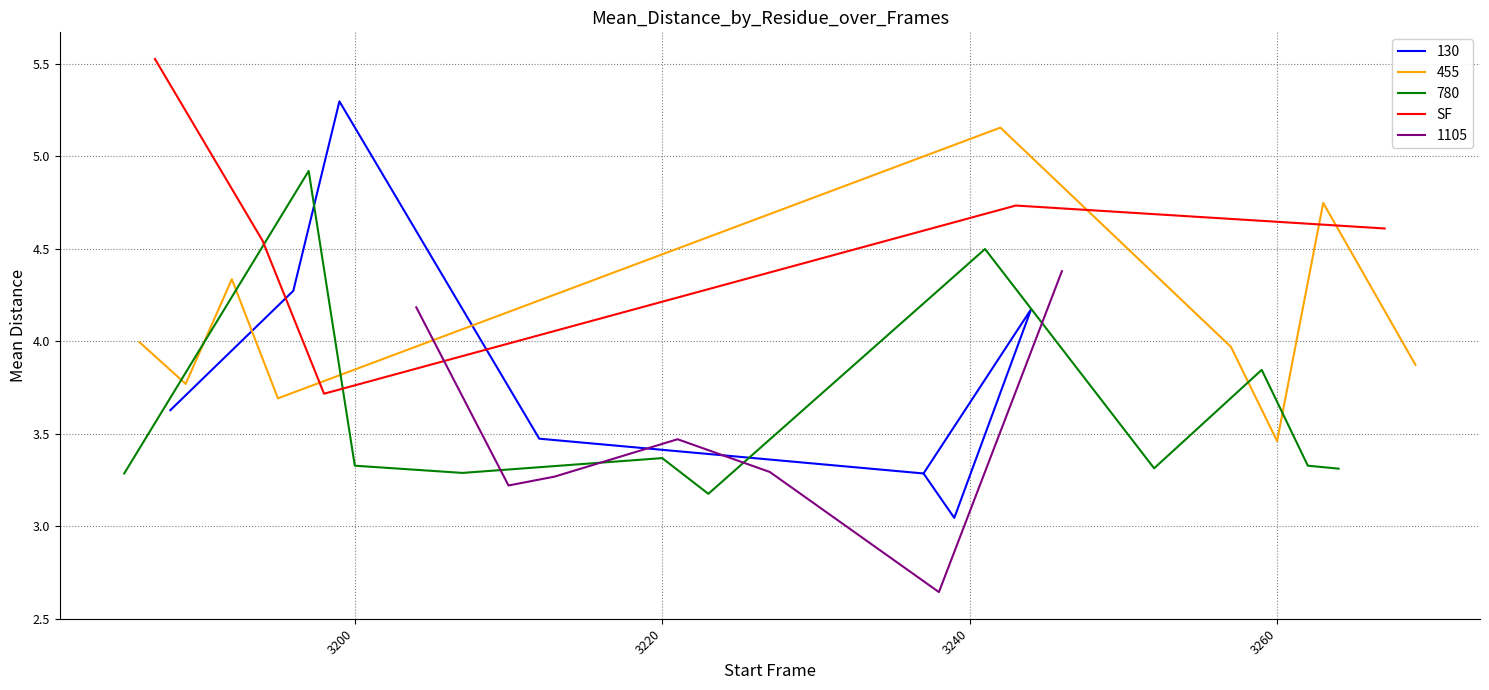

What is the sum of all values?

23.1